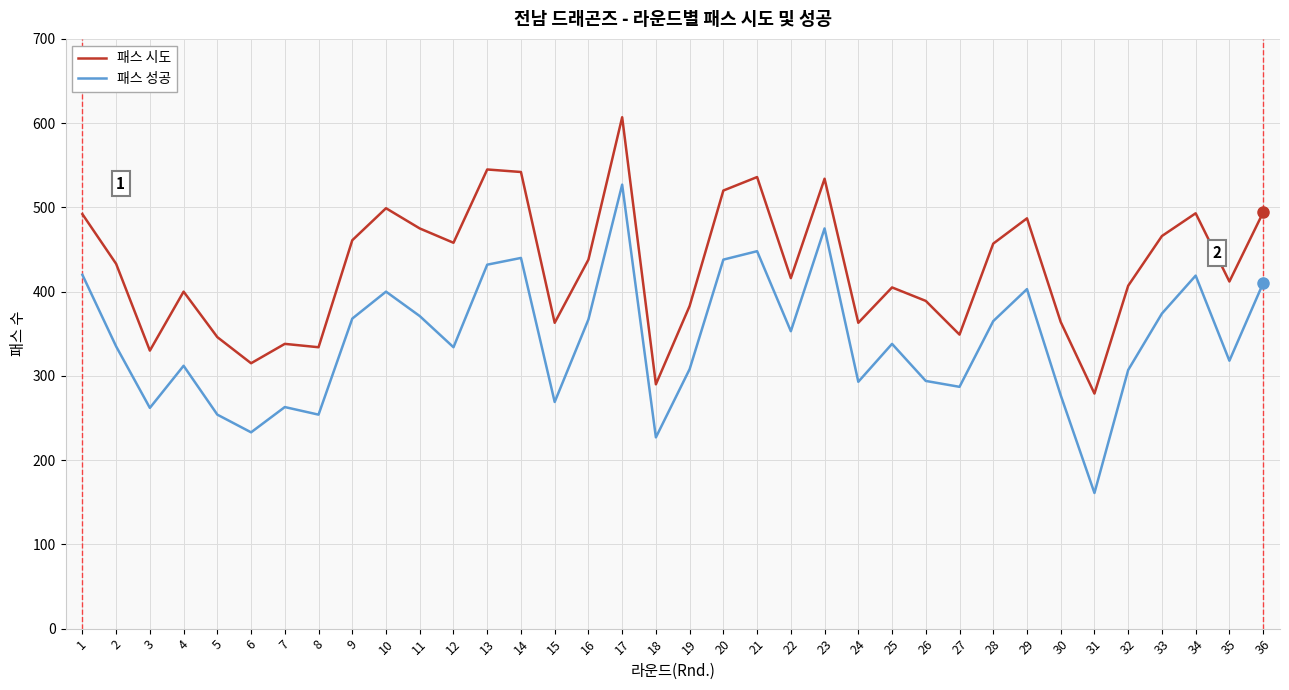

Which category has the lowest value across all series?

31